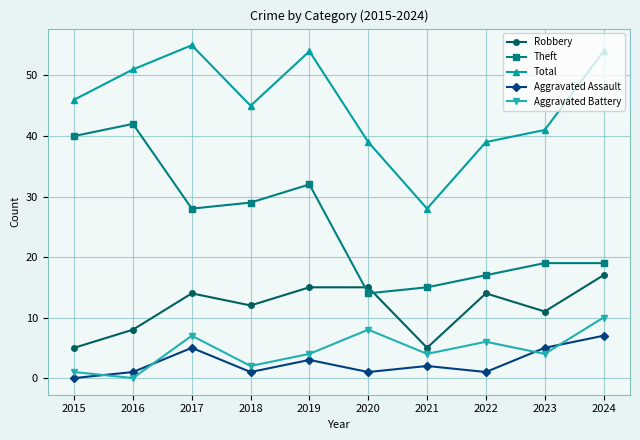

What is the value of the Total point at the 1st from the left?

46